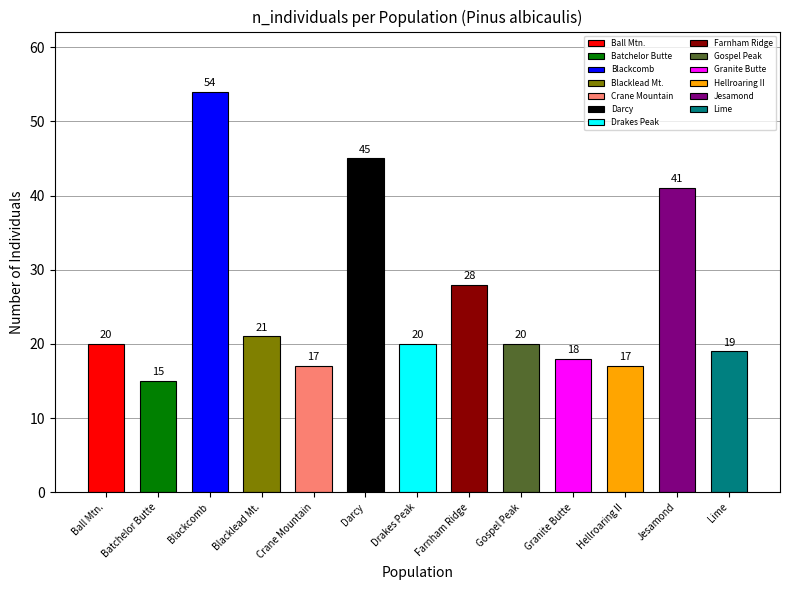

Are the bars horizontal?

No